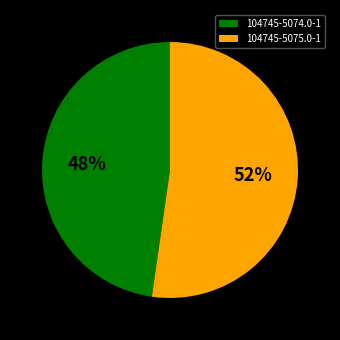

Which category has the smallest portion of the pie?

104745-5074.0-1